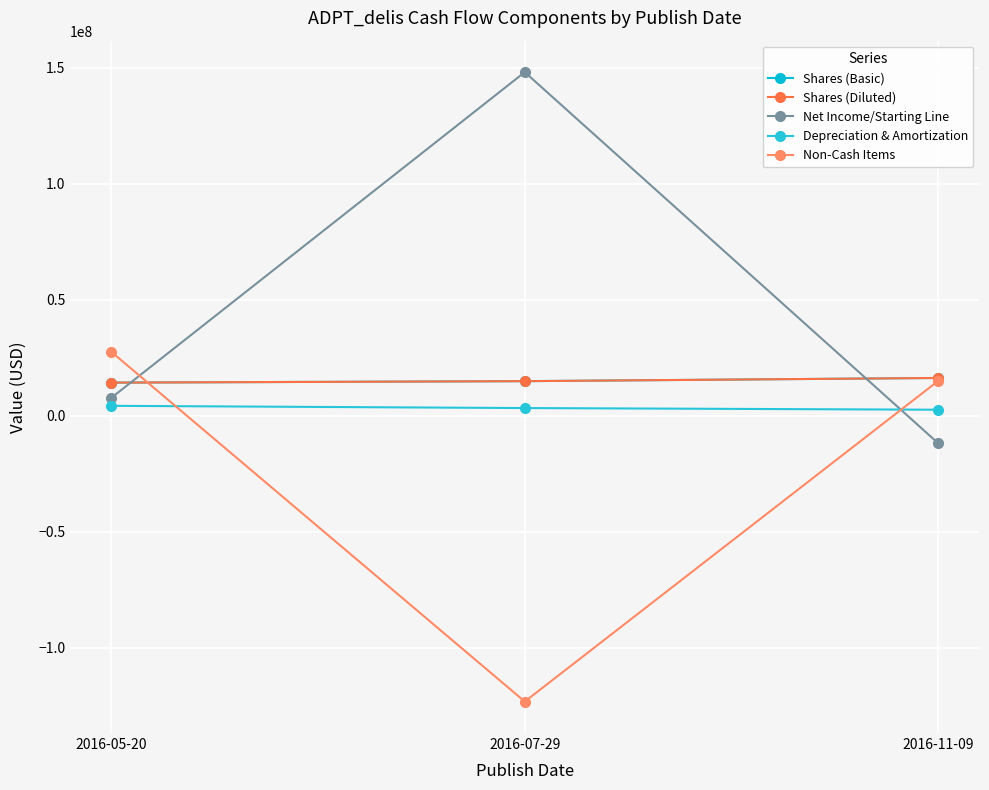

Reading right to left, list all the values displayed in this chart.

Shares (Basic): 2016-11-09=16371261	2016-07-29=15001701	2016-05-20=14373699
Shares (Diluted): 2016-11-09=16371261	2016-07-29=15001701	2016-05-20=14373699
Net Income/Starting Line: 2016-11-09=-11733000	2016-07-29=148196000	2016-05-20=7863000
Depreciation & Amortization: 2016-11-09=2694000	2016-07-29=3412000	2016-05-20=4371000
Non-Cash Items: 2016-11-09=15098000	2016-07-29=-123094000	2016-05-20=27609000